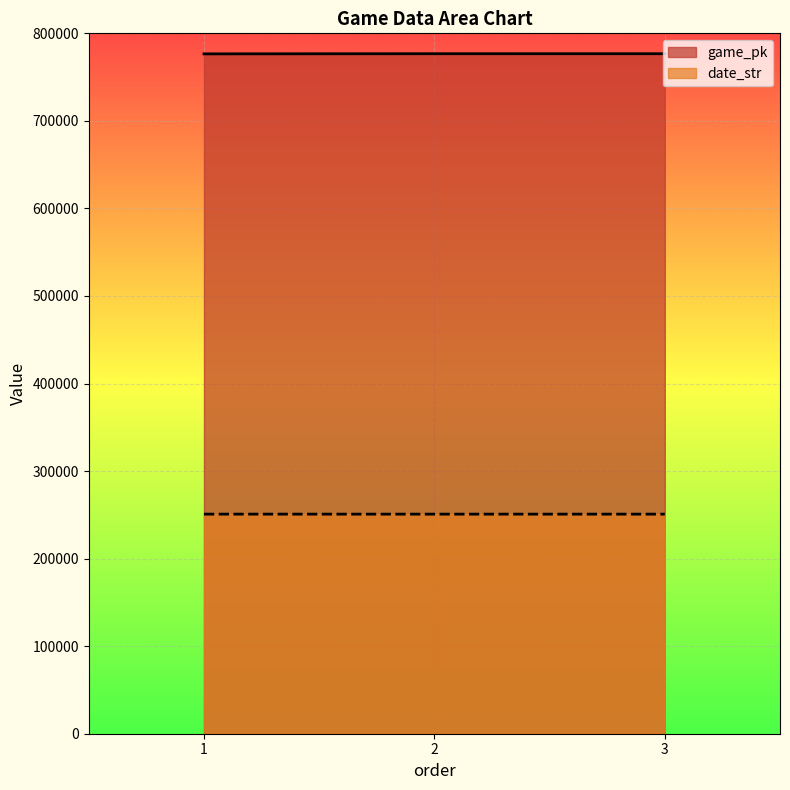

Is the value of game_pk at 3 greater than the value of date_str at 3?

Yes